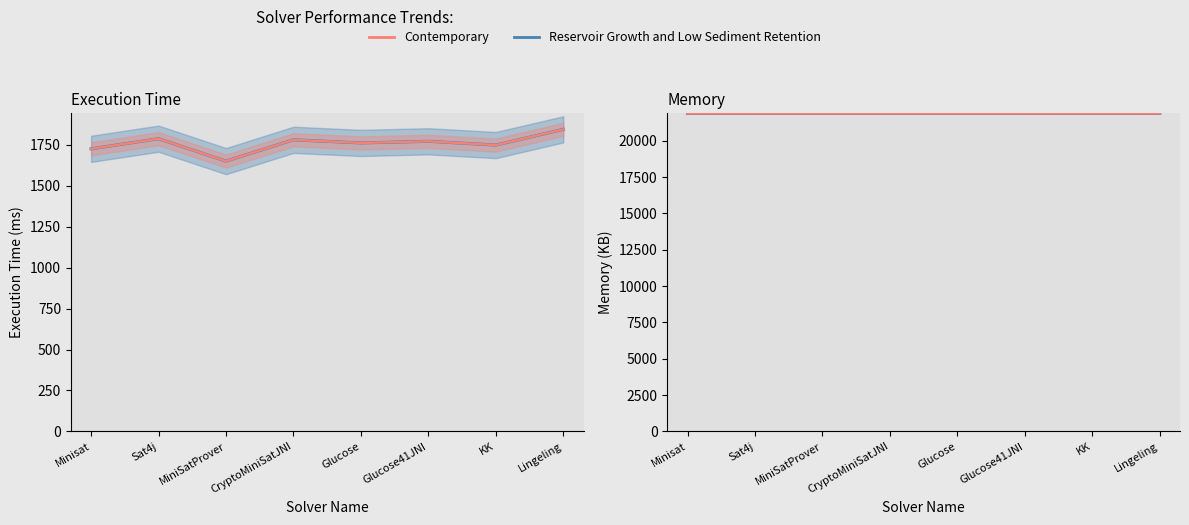

What position from the right is MiniSatProver?

6